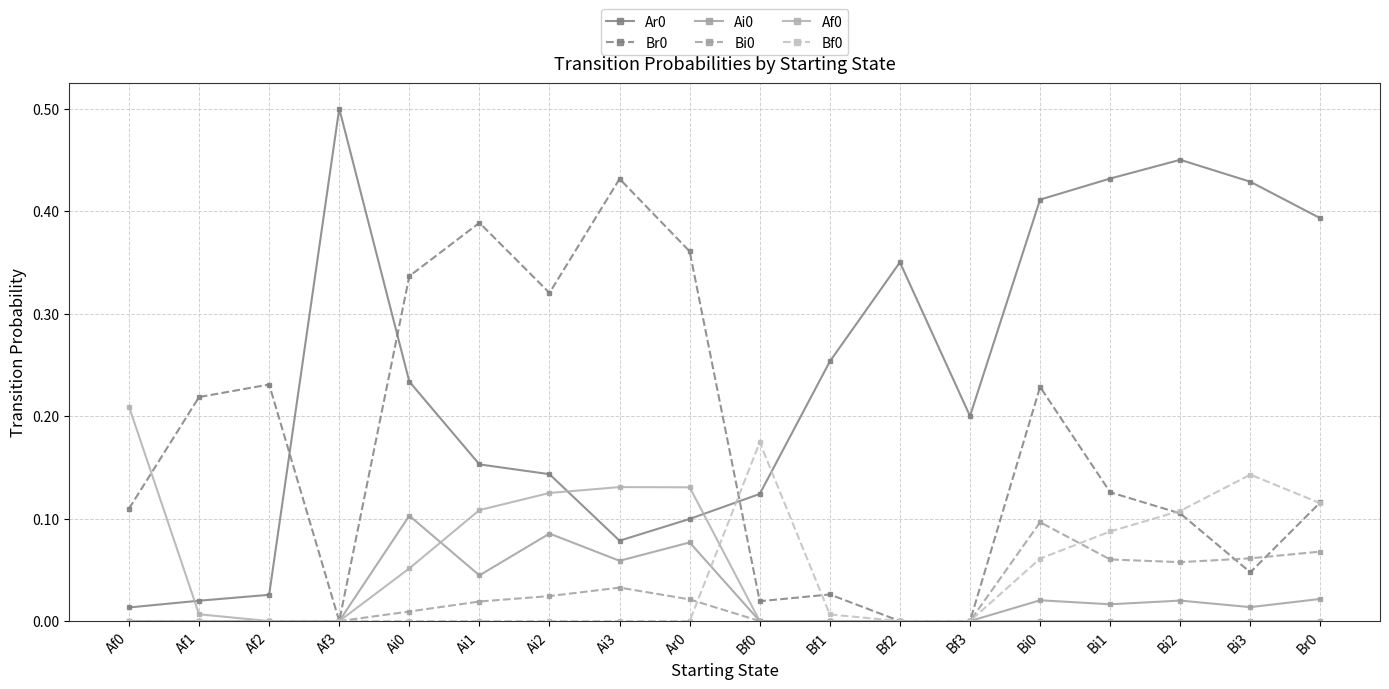

How many series are shown in this chart?

6